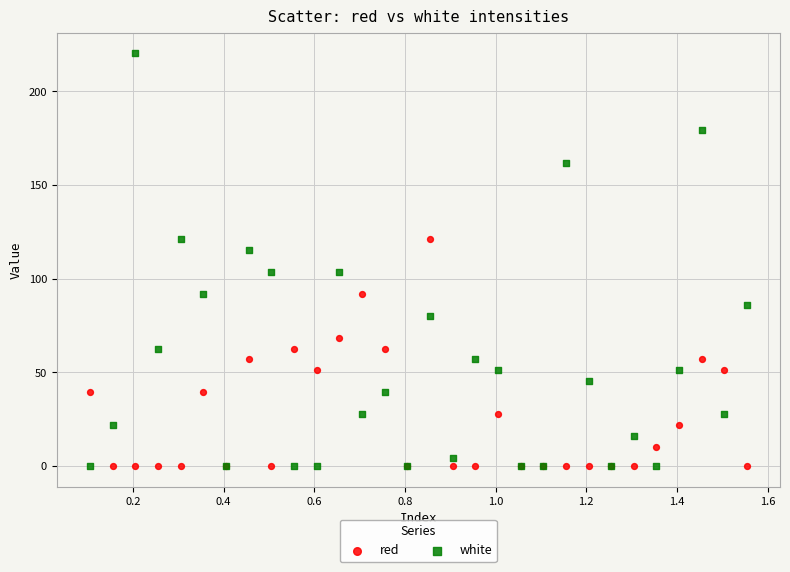

Which series contains the highest Y value?

white